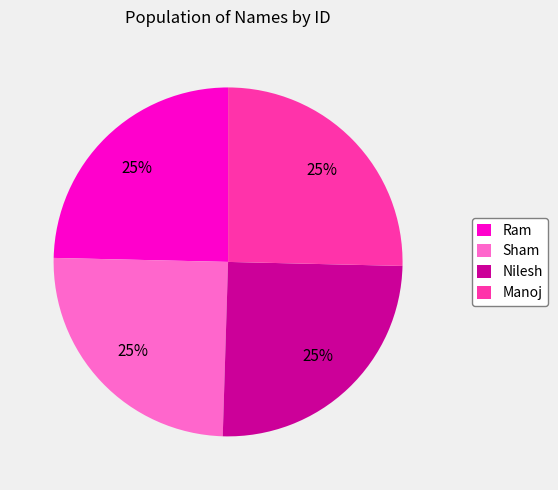

To the nearest percent, what percentage of the pie is Manoj?

25%